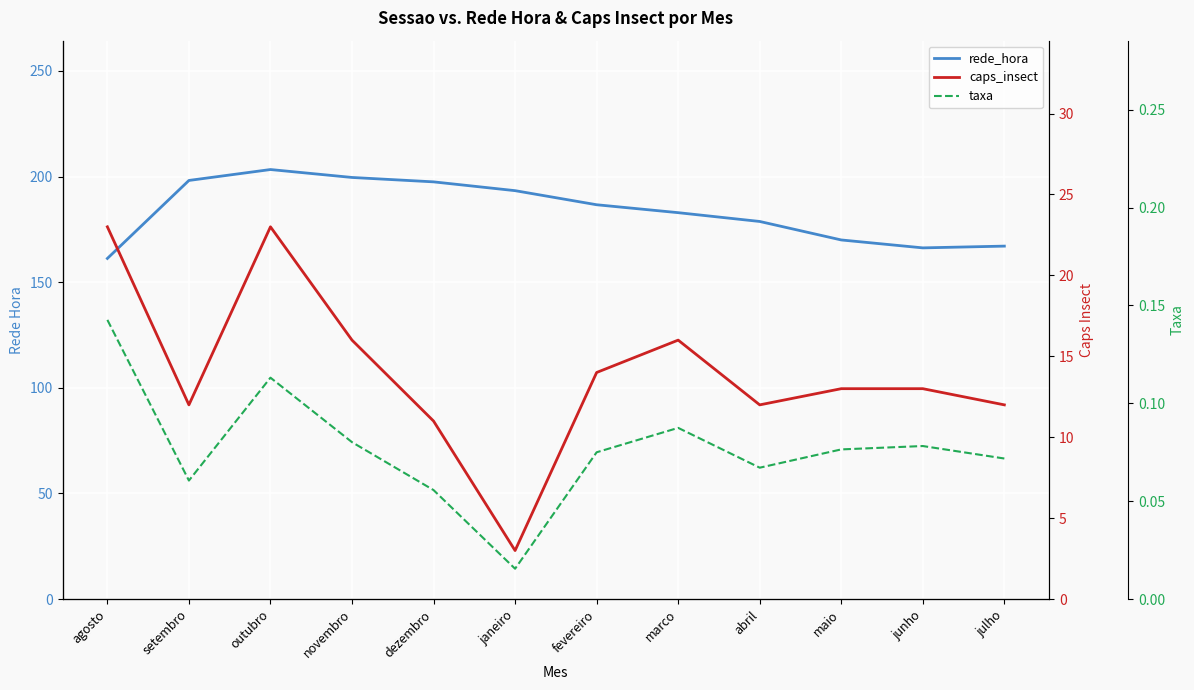

Reading right to left, extract all data points from this chart.

rede_hora: julho=167.1	junho=166.2	maio=170.0	abril=178.8	marco=182.9	fevereiro=186.7	janeiro=193.3	dezembro=197.5	novembro=199.6	outubro=203.3	setembro=198.2	agosto=161.2
caps_insect: julho=12.0	junho=13.0	maio=13.0	abril=12.0	marco=16.0	fevereiro=14.0	janeiro=3.0	dezembro=11.0	novembro=16.0	outubro=23.0	setembro=12.0	agosto=23.0
taxa: julho=0.1	junho=0.1	maio=0.1	abril=0.1	marco=0.1	fevereiro=0.1	janeiro=0.0	dezembro=0.1	novembro=0.1	outubro=0.1	setembro=0.1	agosto=0.1